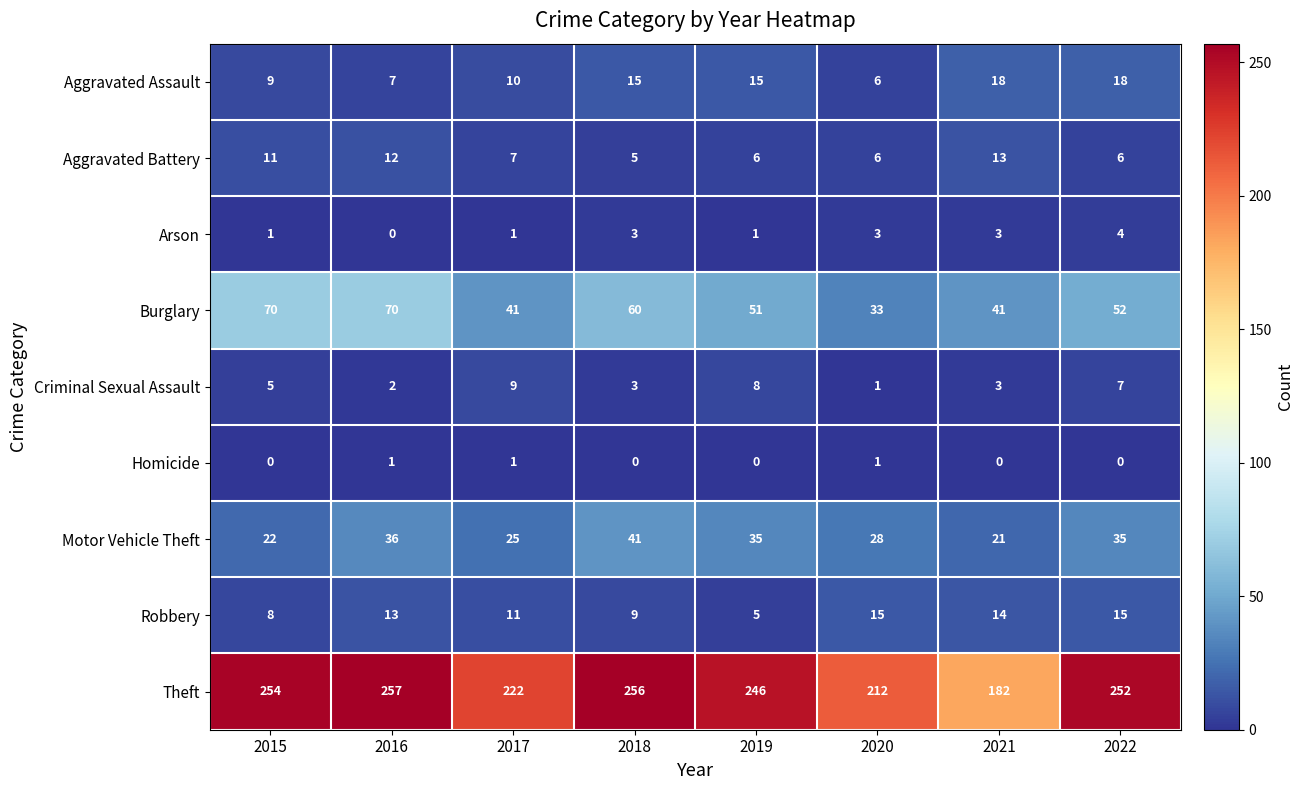

What is the difference between the Aggravated Assault values at 2021 and 2019?

3